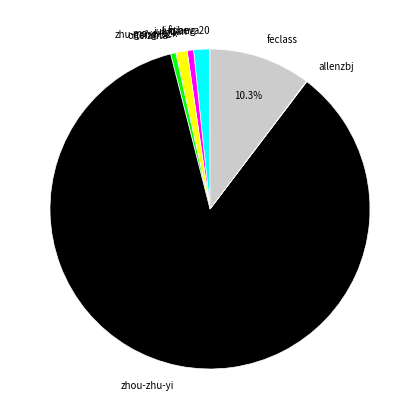

To the nearest percent, what portion does onefanta represent?

1%